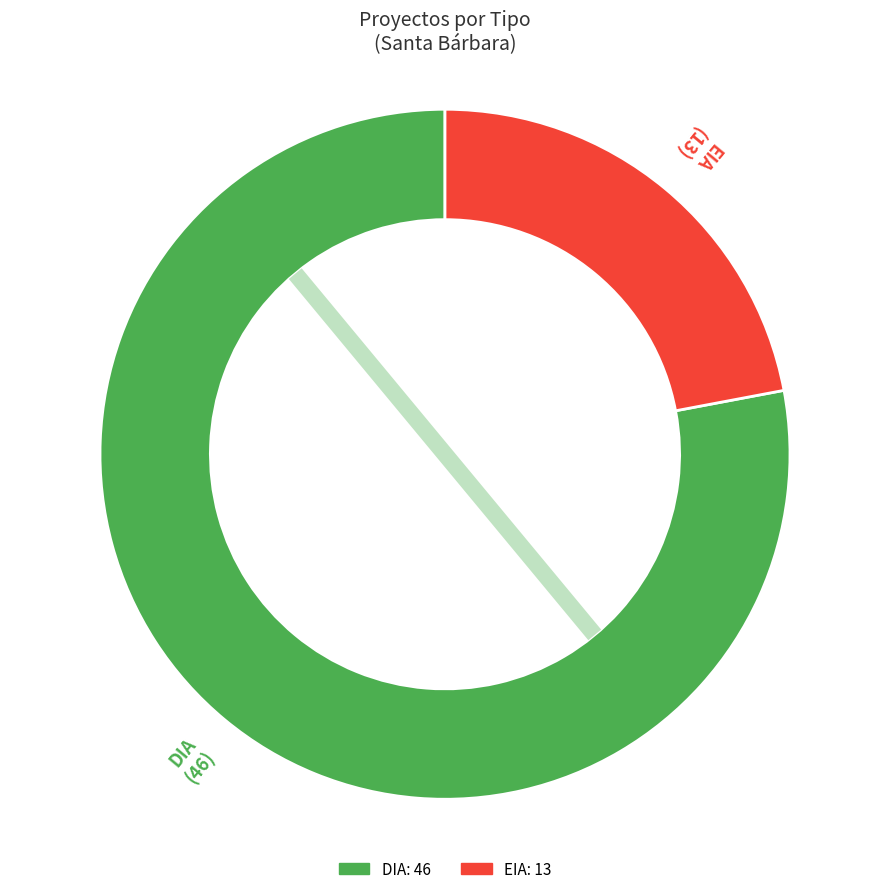

Rank the categories by value from lowest to highest.

EIA, DIA